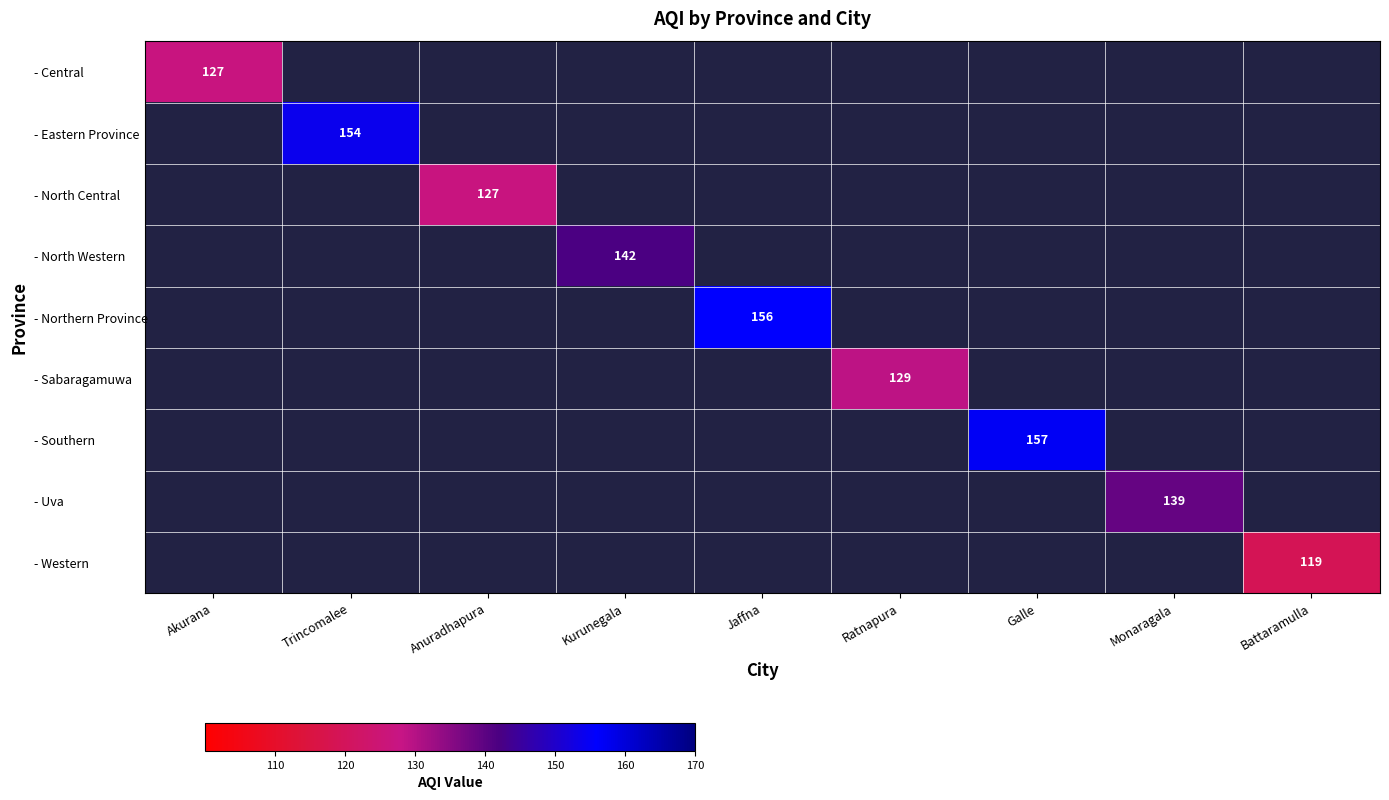

How many positive values does the - North Central series have?

1